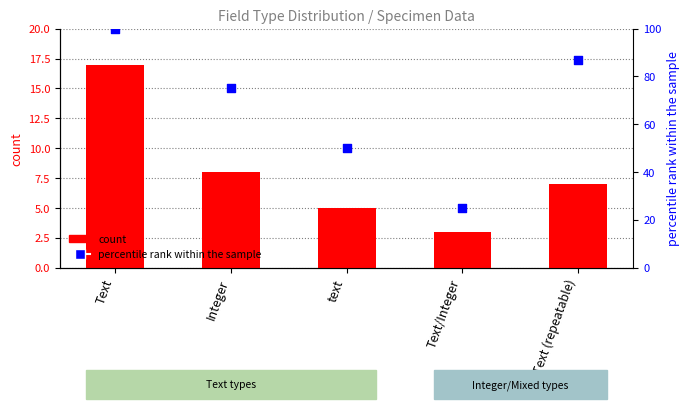

Which series reaches the maximum Y coordinate?

percentile rank within the sample